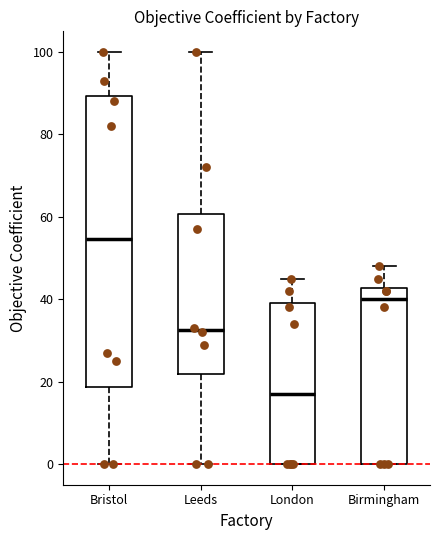

Reading left to right, transcribe this box plot: for each box, give where its median line is, the range the box spans, and where its two whiskers end, as read against the y-axis. The values are not printed on the chart, so give them approximately, as read against the axis.

Bristol: median 54, box 18 to 90, whiskers 0 to 100
Leeds: median 32, box 22 to 60, whiskers 0 to 100
London: median 18, box 0 to 40, whiskers 0 to 46
Birmingham: median 40, box 0 to 42, whiskers 0 to 48